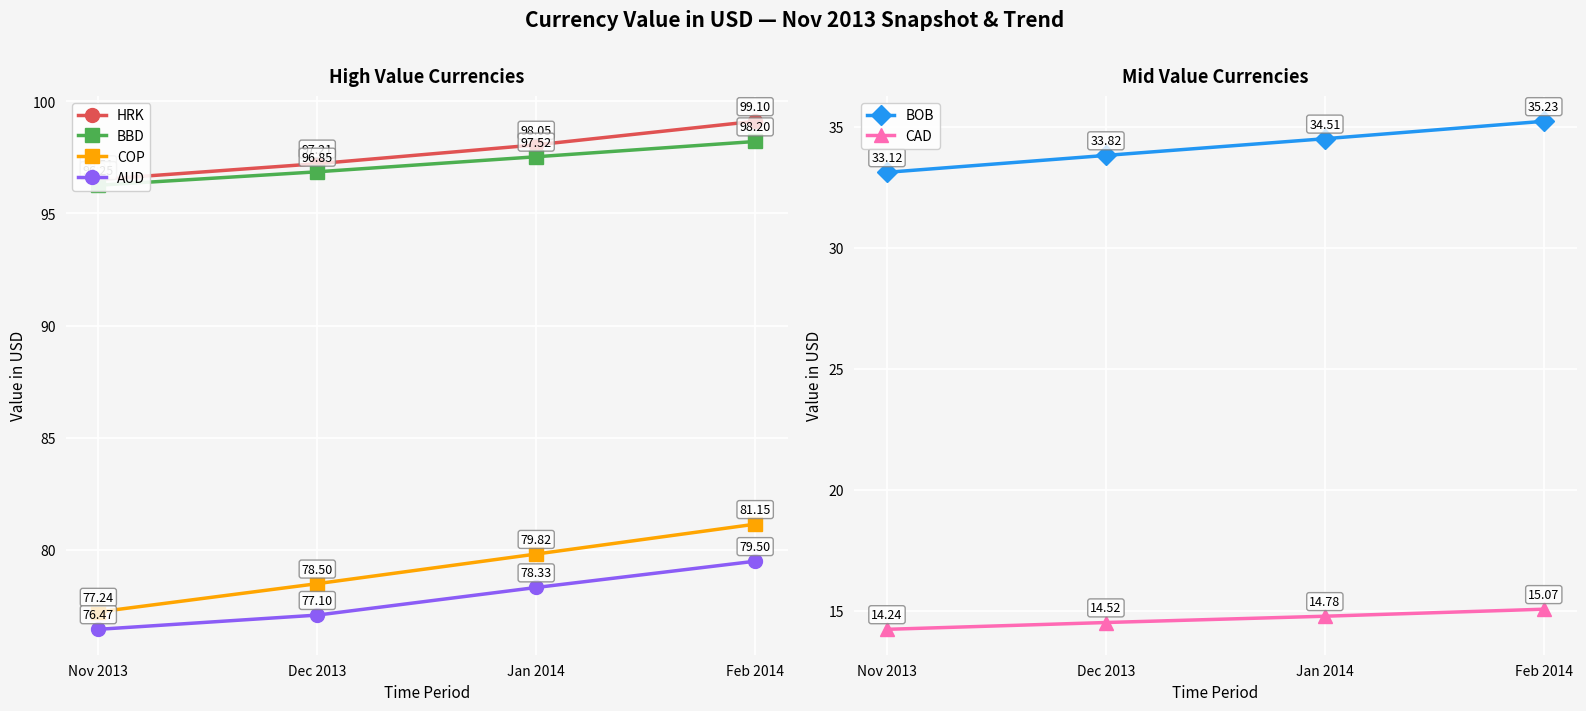

Reading right to left, list all the values displayed in this chart.

HRK: Feb 2014=99.1	Jan 2014=98.0	Dec 2013=97.2	Nov 2013=96.5
BBD: Feb 2014=98.2	Jan 2014=97.5	Dec 2013=96.8	Nov 2013=96.3
COP: Feb 2014=81.2	Jan 2014=79.8	Dec 2013=78.5	Nov 2013=77.2
AUD: Feb 2014=79.5	Jan 2014=78.3	Dec 2013=77.1	Nov 2013=76.5
BOB: Feb 2014=35.2	Jan 2014=34.5	Dec 2013=33.8	Nov 2013=33.1
CAD: Feb 2014=15.1	Jan 2014=14.8	Dec 2013=14.5	Nov 2013=14.2